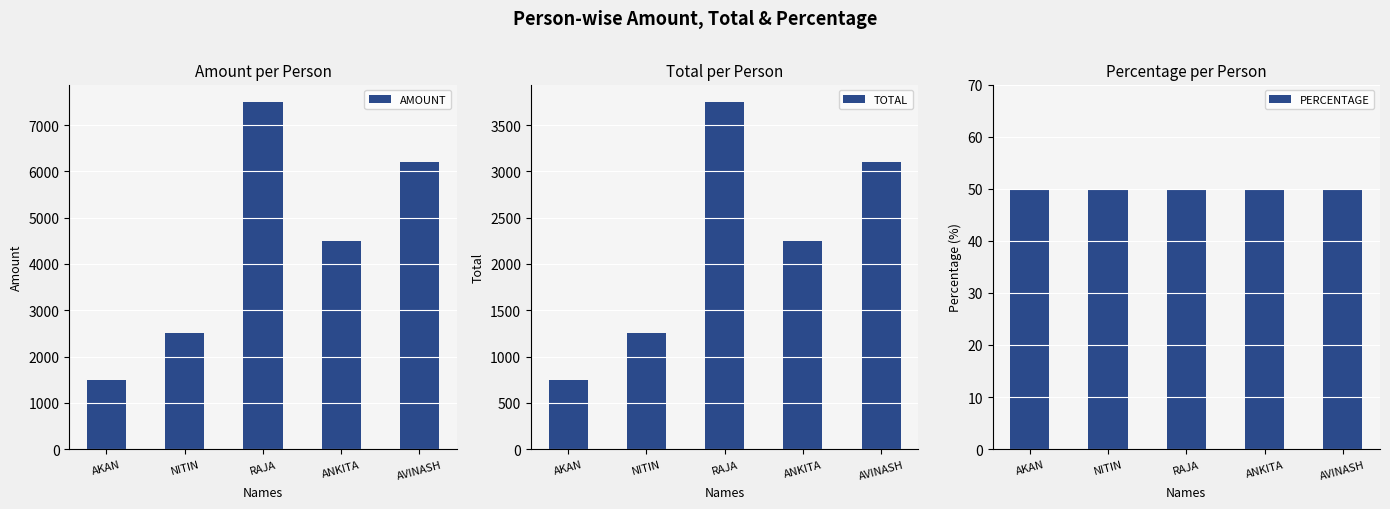

What is the minimum value for PERCENTAGE?

50